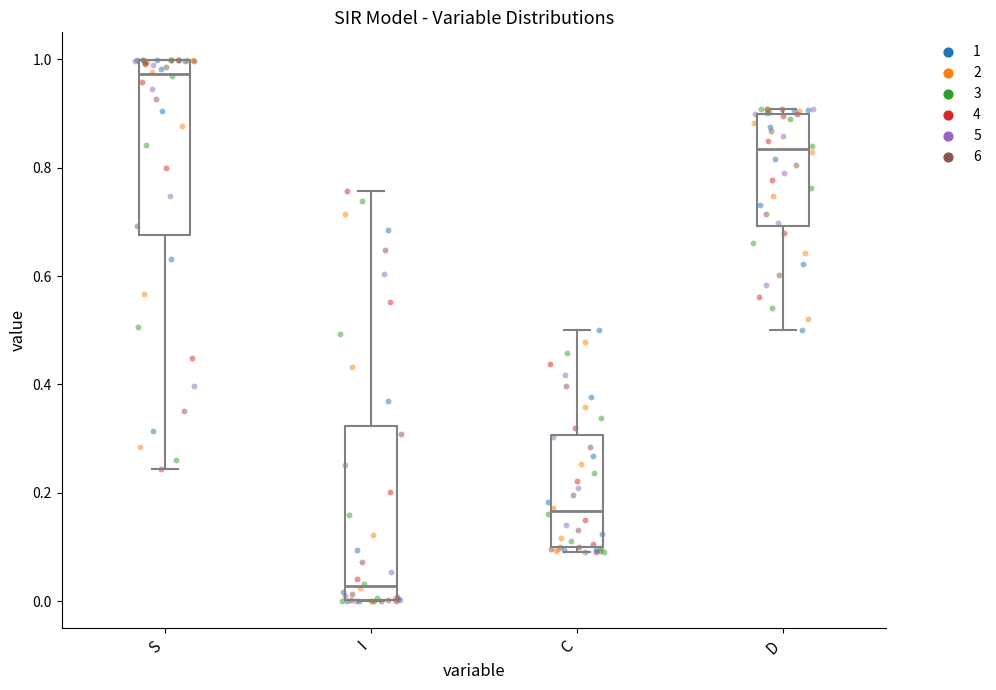

Reading left to right, read every box against the y-axis: the position of its median line, the range the box covers, and the ends of its whiskers. The values are not printed on the chart, so give them approximately, as read against the axis.

S: median 0.98, box 0.68 to 1.00, whiskers 0.24 to 1.00
I: median 0.02, box 0.00 to 0.32, whiskers 0.00 to 0.76
C: median 0.16, box 0.10 to 0.30, whiskers 0.10 (just below the box's lower edge) to 0.50
D: median 0.84, box 0.70 to 0.90, whiskers 0.50 to 0.90 (just above the box's upper edge)